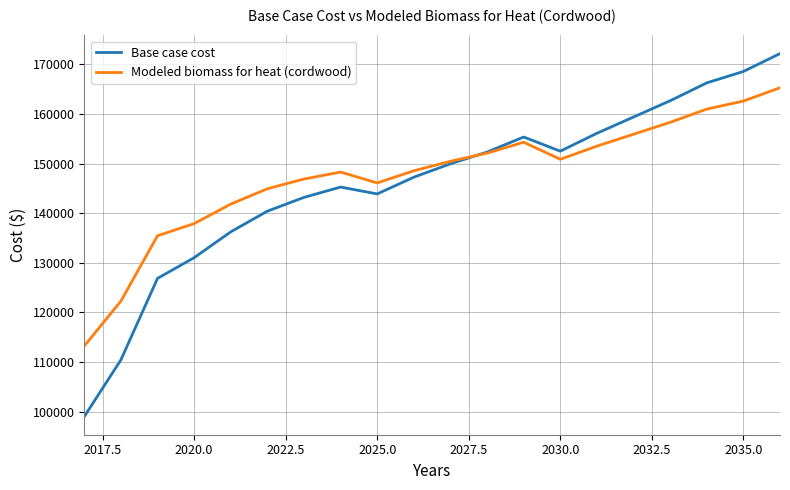

Which series has the widest spread of values?

Base case cost